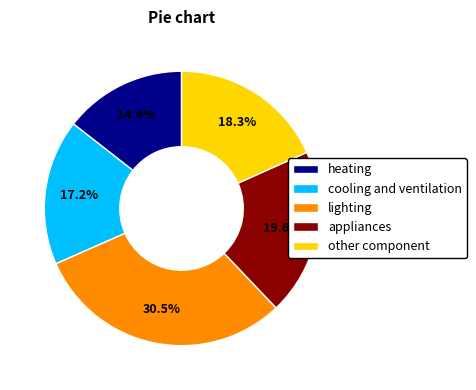

Is lighting the majority of the pie?

No